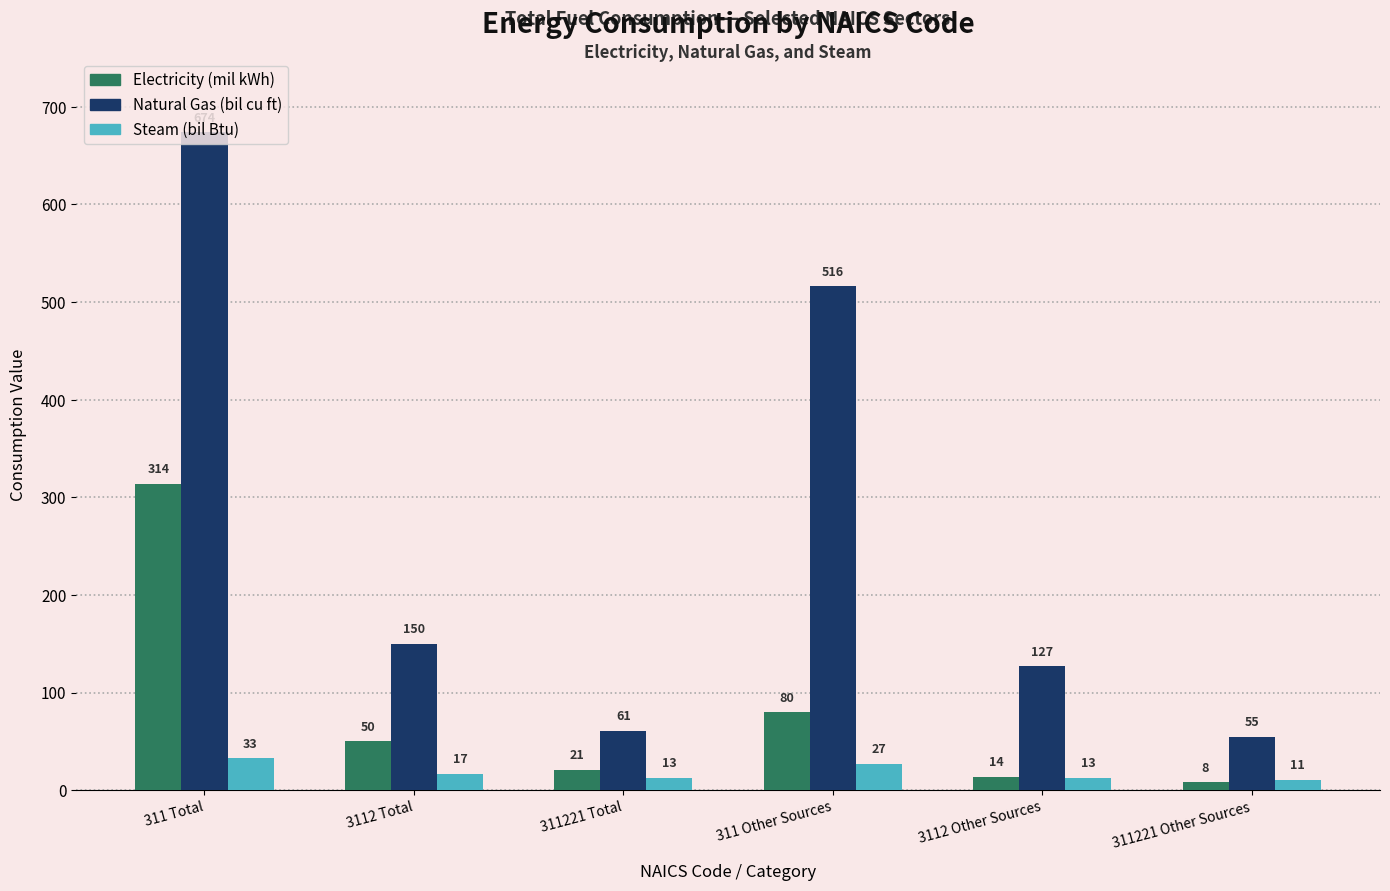

The Natural Gas (bil cu ft) series shows 205 at 3112 Other Sources. True or false?

False